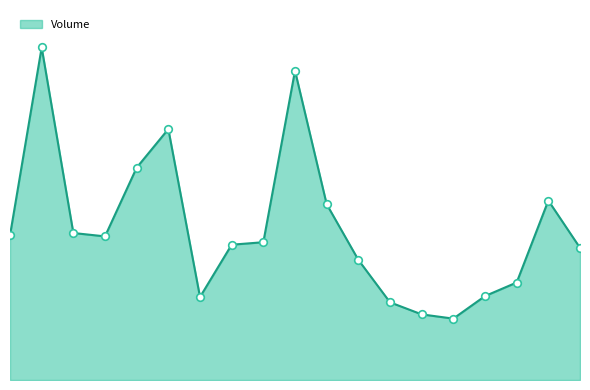

Is this an area chart (filled region under the line)?

Yes